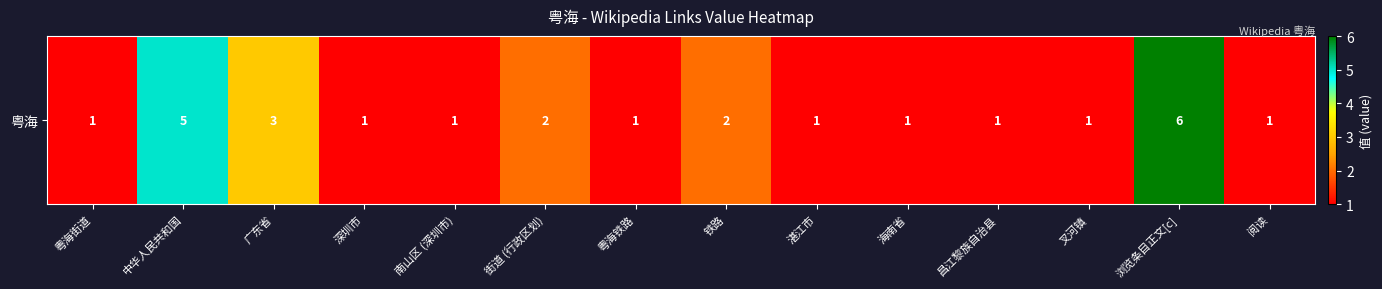

True or false: the data shows 3 at 广东省.

True